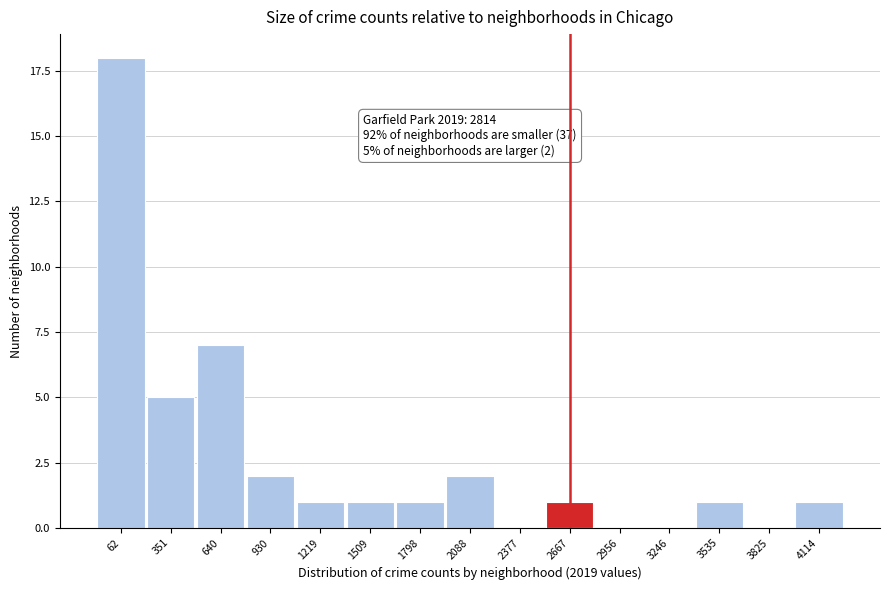

Reading right to left, transcribe all the data shown in this chart.

4114=1	3825=0	3535=1	3246=0	2956=0	2667=1	2377=0	2088=2	1798=1	1509=1	1219=1	930=2	640=7	351=5	62=18